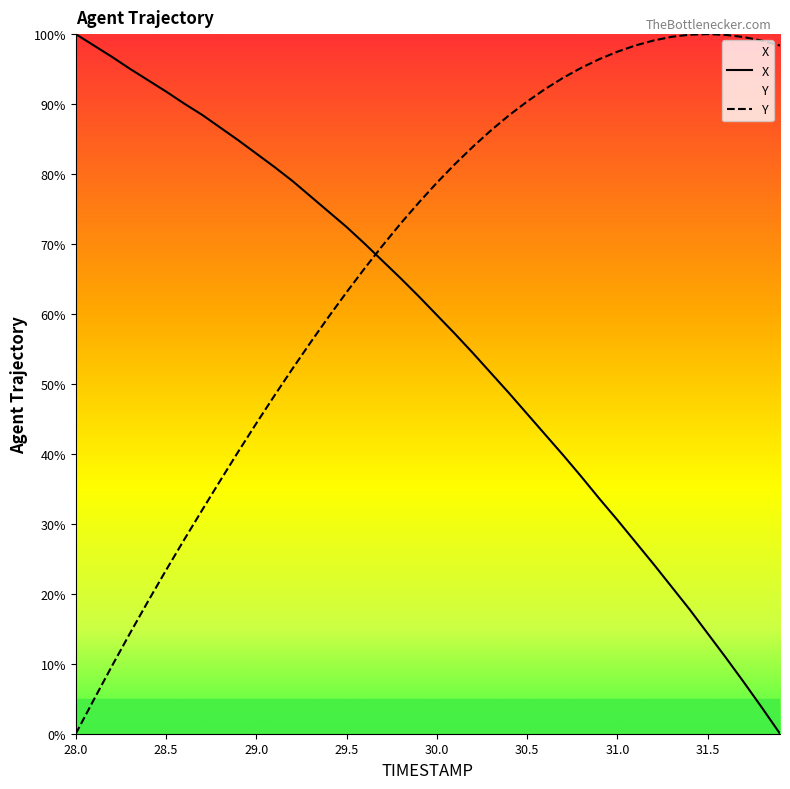

Which series has the widest spread of values?

X